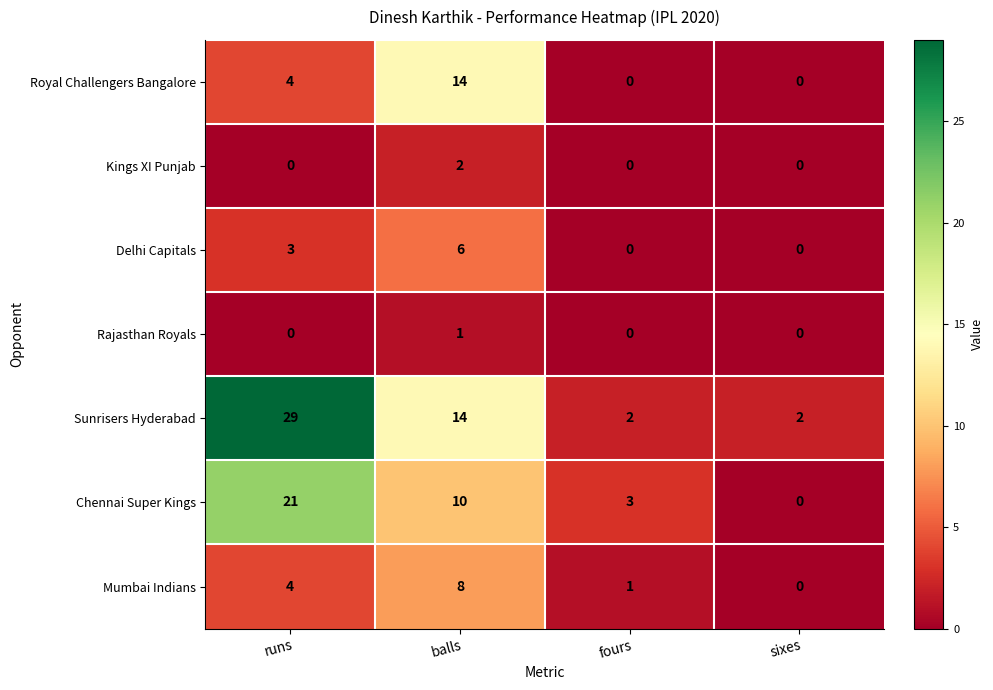

What is the sum of all Delhi Capitals values?

9